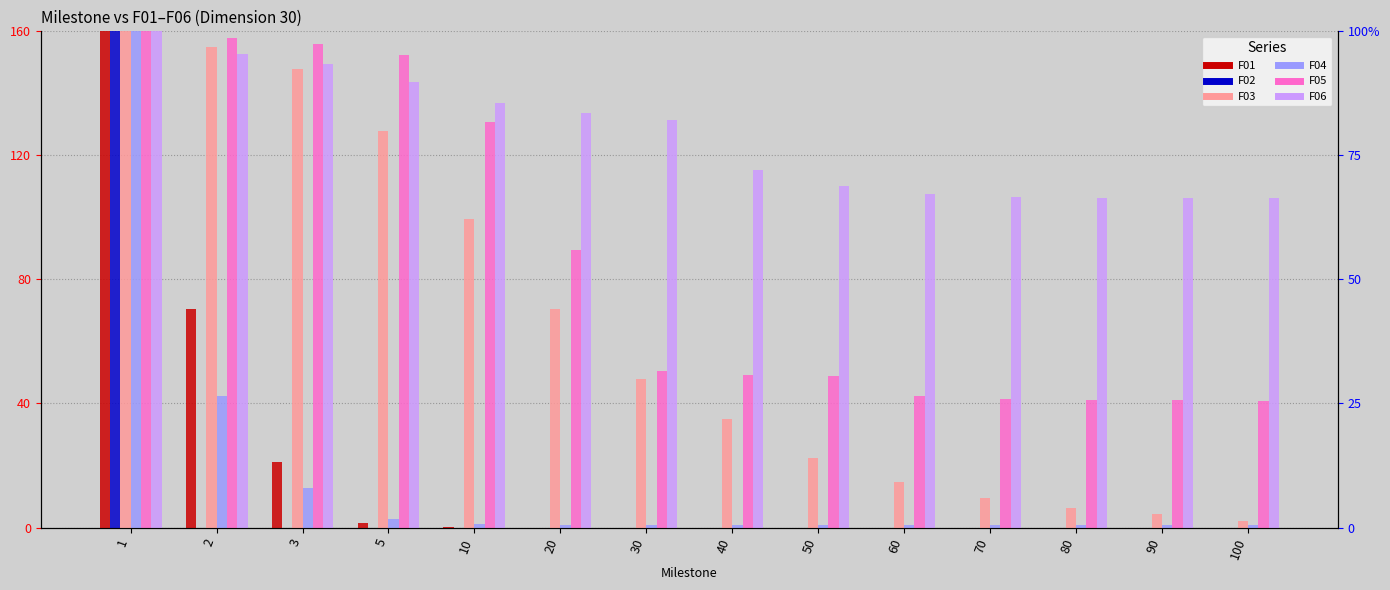

Reading left to right, extract all data points from this chart.

F01: 1=160.0	2=70.5	3=21.0	5=1.5	10=0.1	20=0.0	30=0.0	40=0.0	50=0.0	60=0.0	70=0.0	80=0.0	90=0.0	100=0.0
F02: 1=160.0	2=0.0	3=0.0	5=0.0	10=0.0	20=0.0	30=0.0	40=0.0	50=0.0	60=0.0	70=0.0	80=0.0	90=0.0	100=0.0
F03: 1=160.0	2=154.8	3=147.8	5=128.0	10=99.6	20=70.3	30=48.0	40=35.1	50=22.3	60=14.7	70=9.5	80=6.3	90=4.5	100=2.2
F04: 1=160.0	2=42.4	3=12.8	5=2.8	10=1.1	20=0.9	30=0.9	40=0.9	50=0.8	60=0.8	70=0.8	80=0.8	90=0.8	100=0.8
F05: 1=160.0	2=157.8	3=156.0	5=152.3	10=130.7	20=89.6	30=50.5	40=49.2	50=48.9	60=42.3	70=41.4	80=41.1	90=41.0	100=41.0
F06: 1=160.0	2=152.8	3=149.4	5=143.8	10=136.8	20=133.6	30=131.5	40=115.3	50=110.1	60=107.4	70=106.6	80=106.4	90=106.3	100=106.2